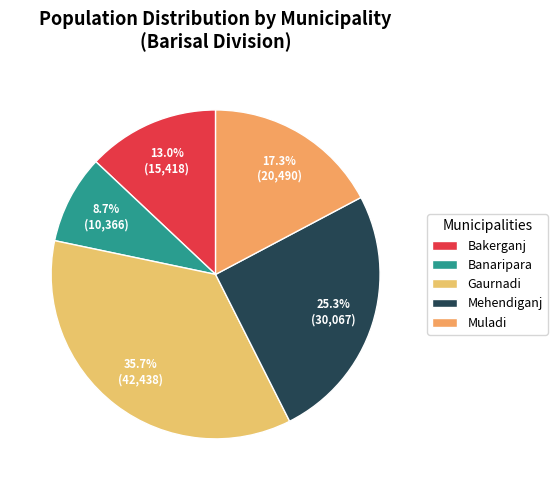

Count the number of slices in the pie.

5